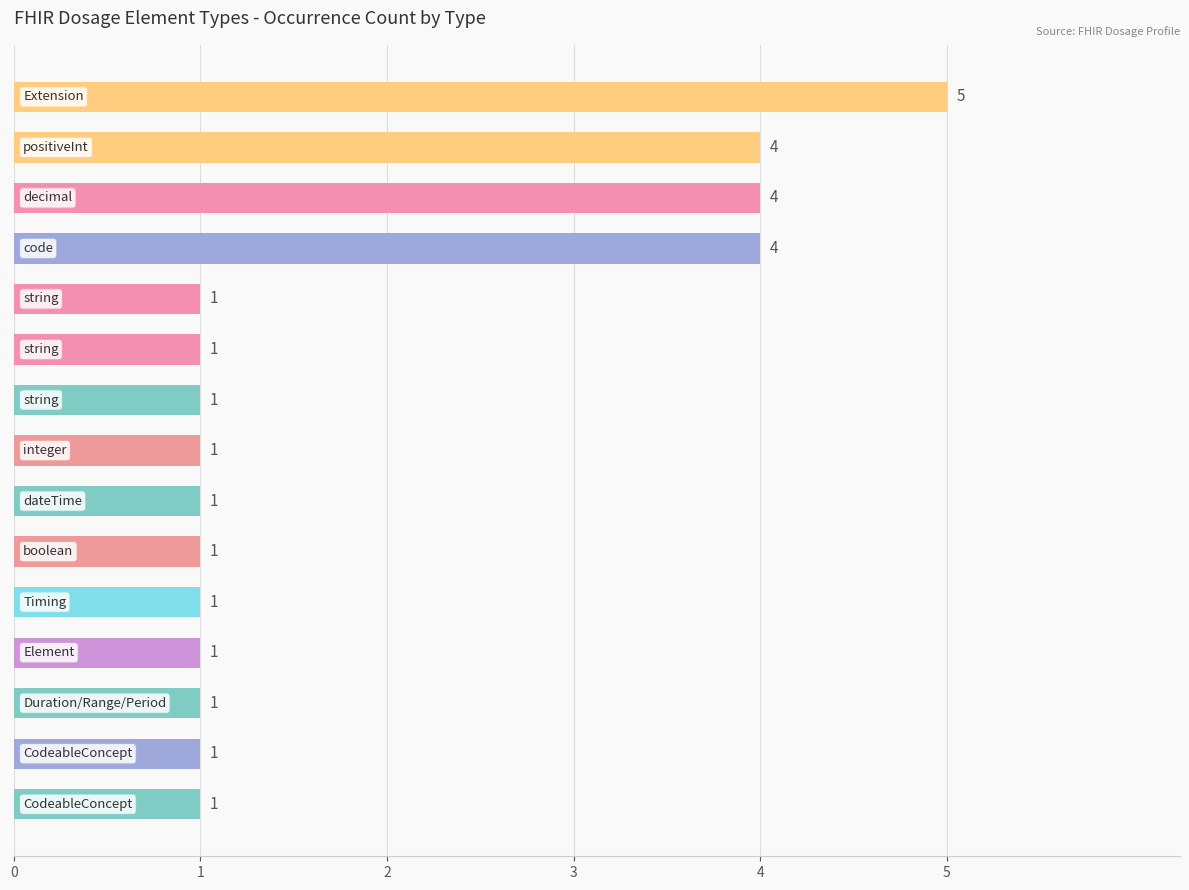

How many values are between 1 and 4?

14